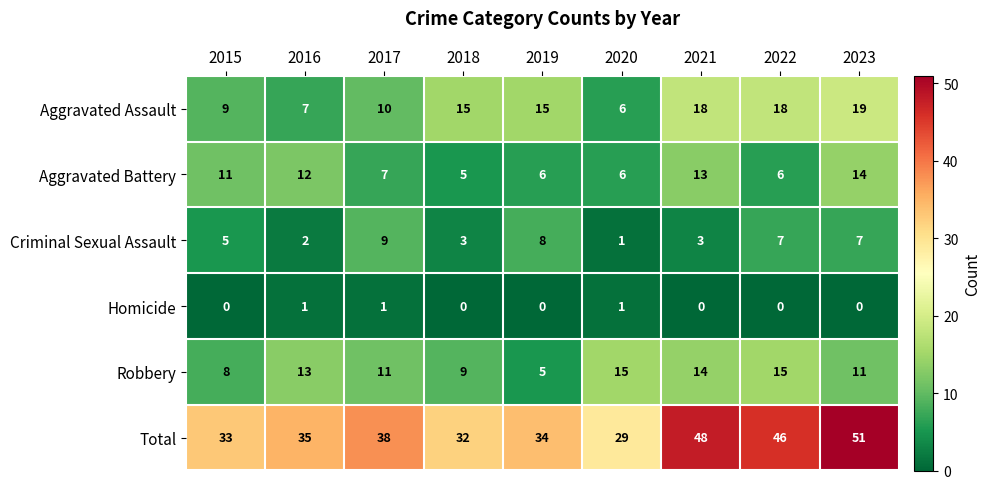

What is the difference between the maximum and minimum values in the Total series?

22